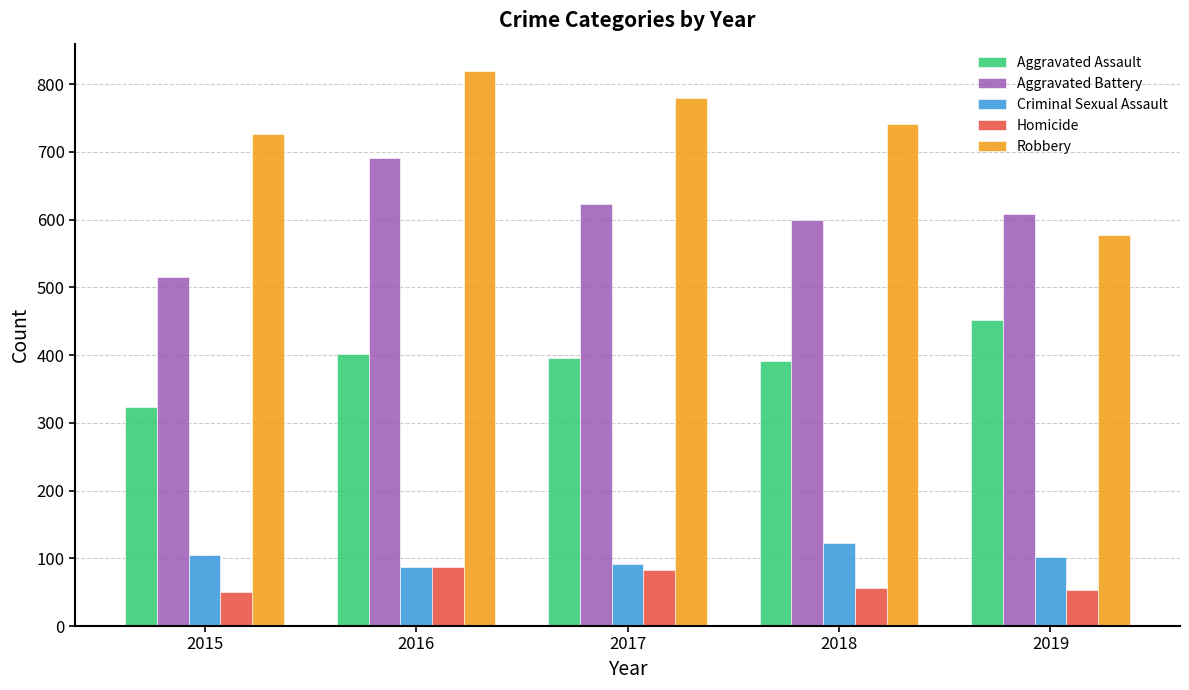

At which label does Robbery reach its peak?

2016